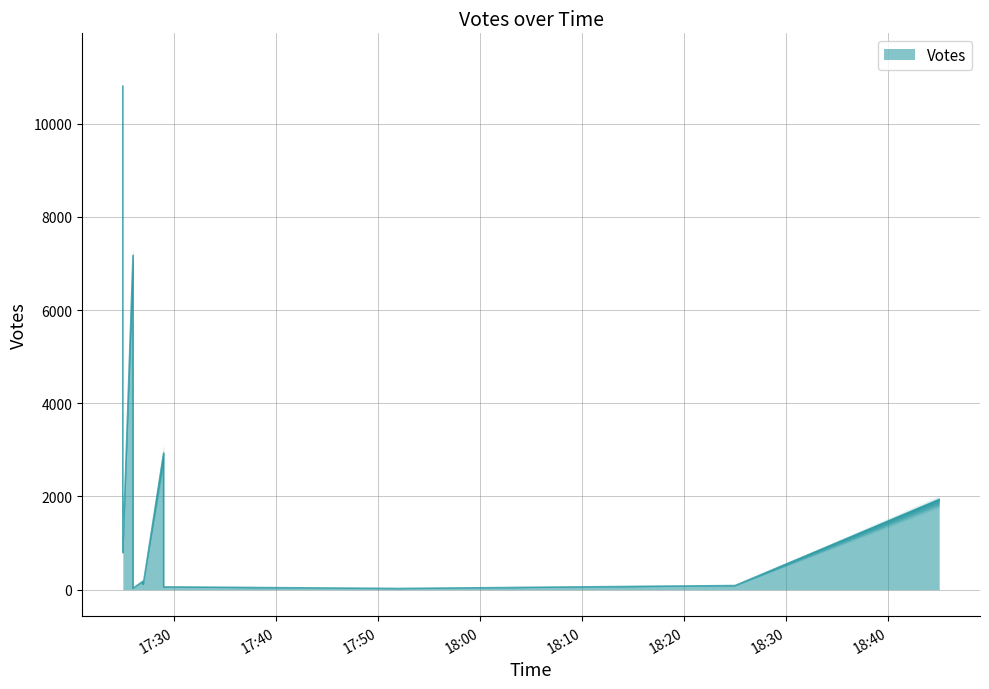

Is it true that the value at 2019-10-08 17:26 is 48?

False